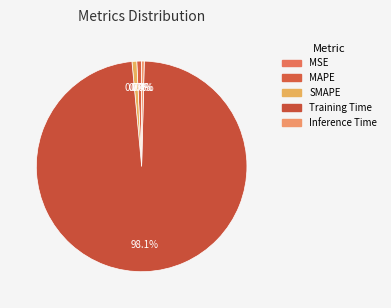

To the nearest percent, what is the combined percentage of MSE and MAPE?

1%